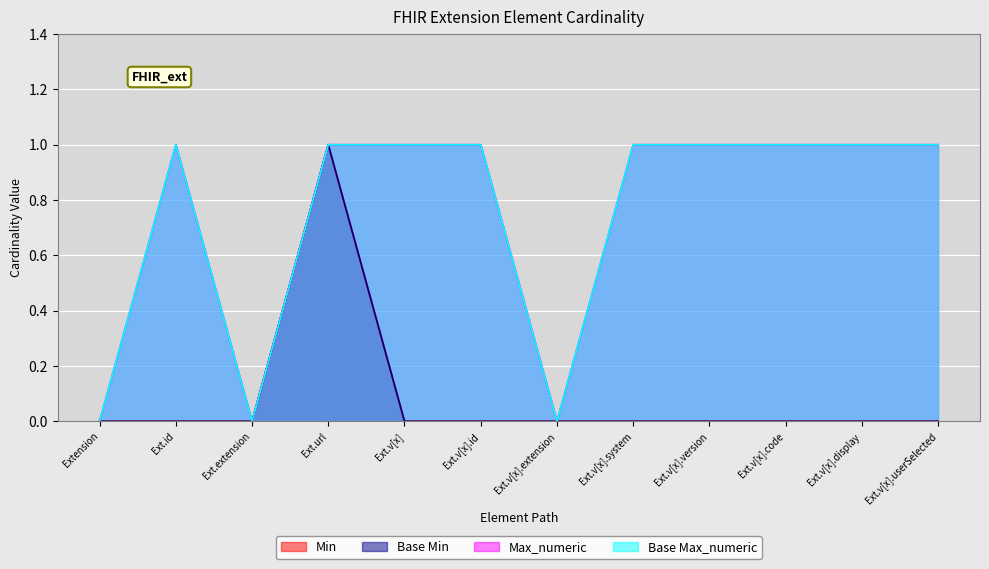

The Max_numeric series shows 1 at Ext.v[x]. True or false?

True